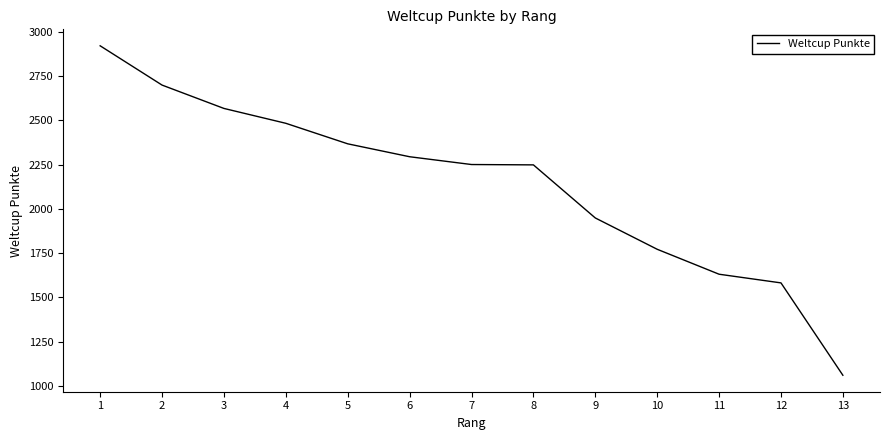

At which category does the chart reach its peak across all series?

1